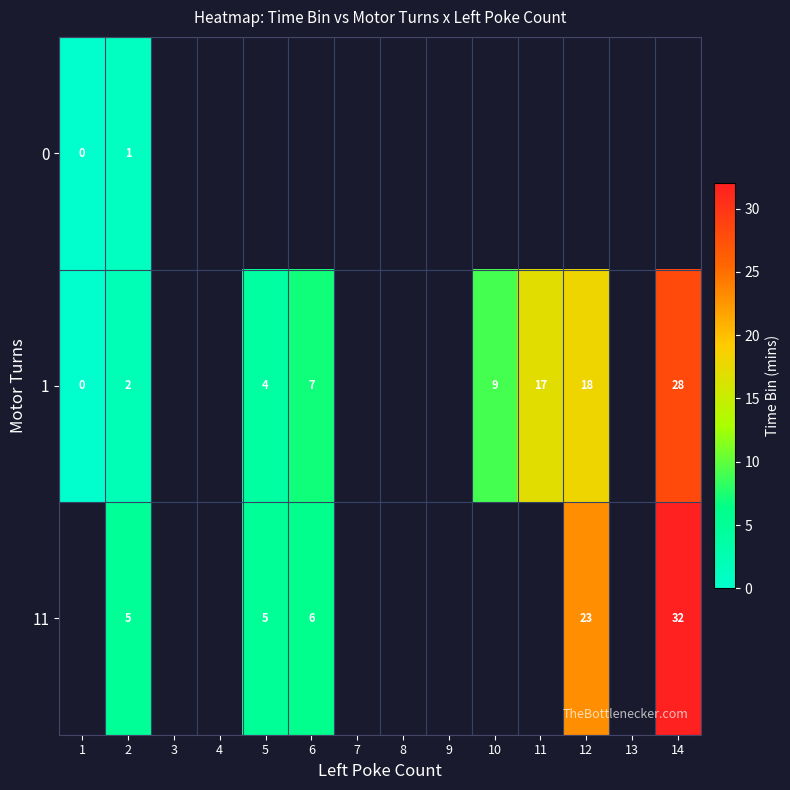

The 11 series shows 1 at 5. True or false?

False